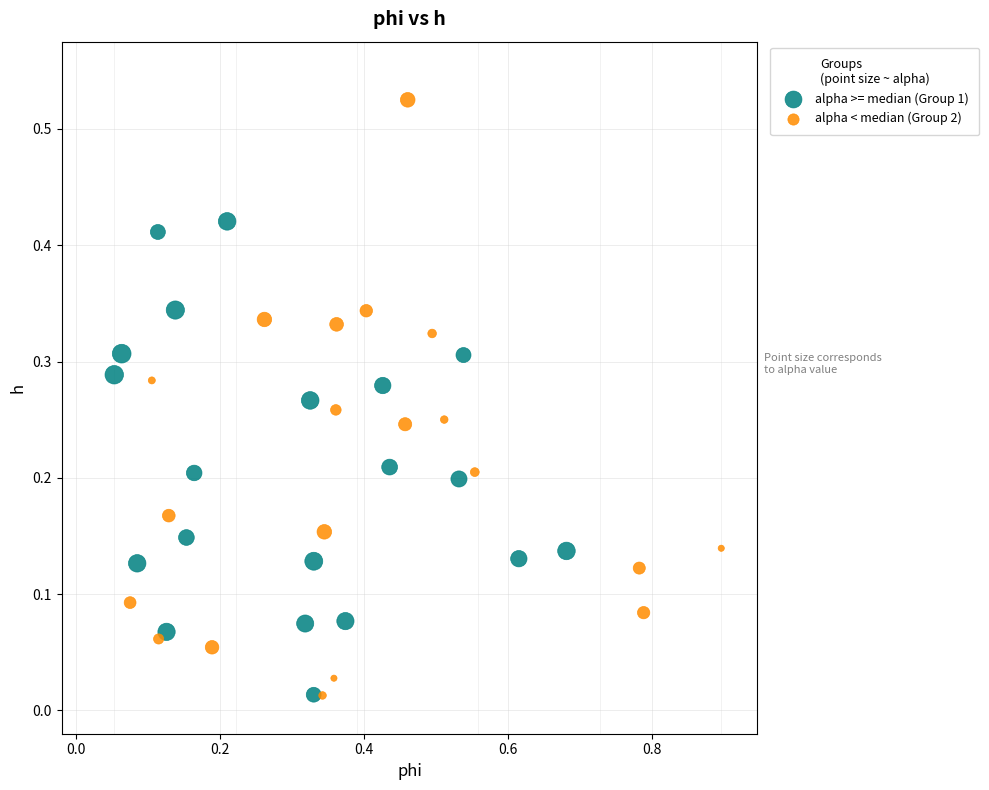

Which series contains the highest Y value?

alpha < median (Group 2)